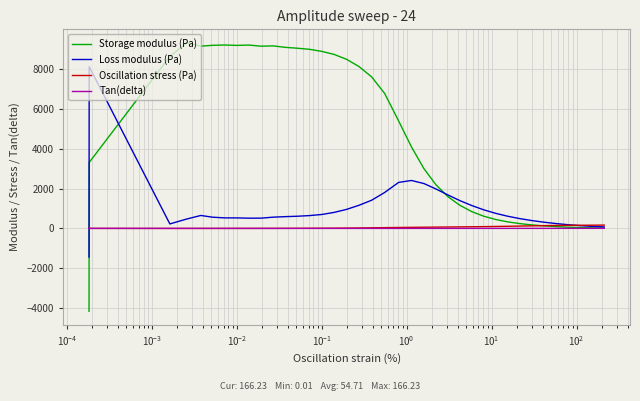

What is the maximum value shown in the chart?

9302.6